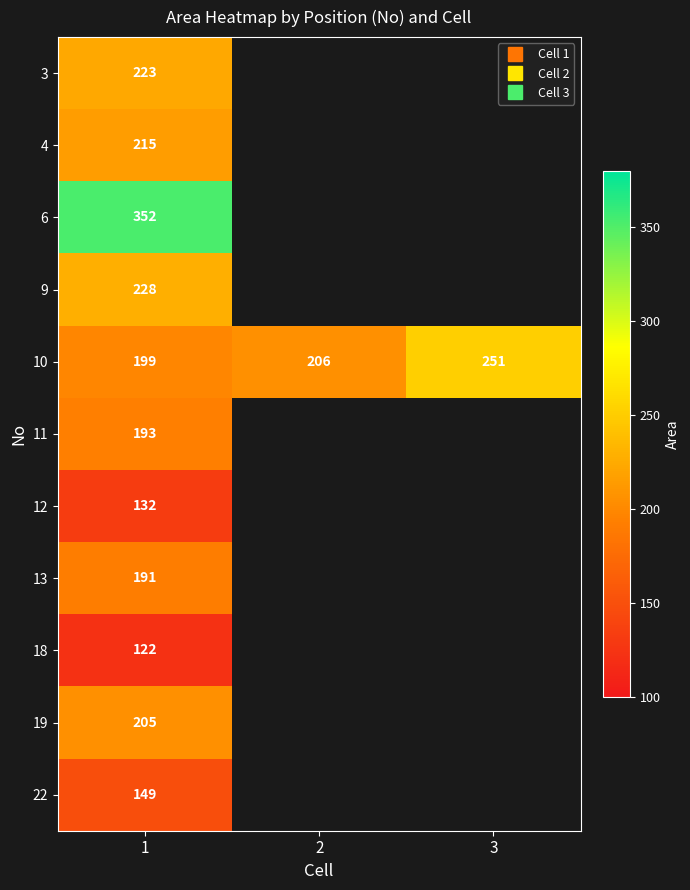

Which category has the highest value in the 9 series?

1